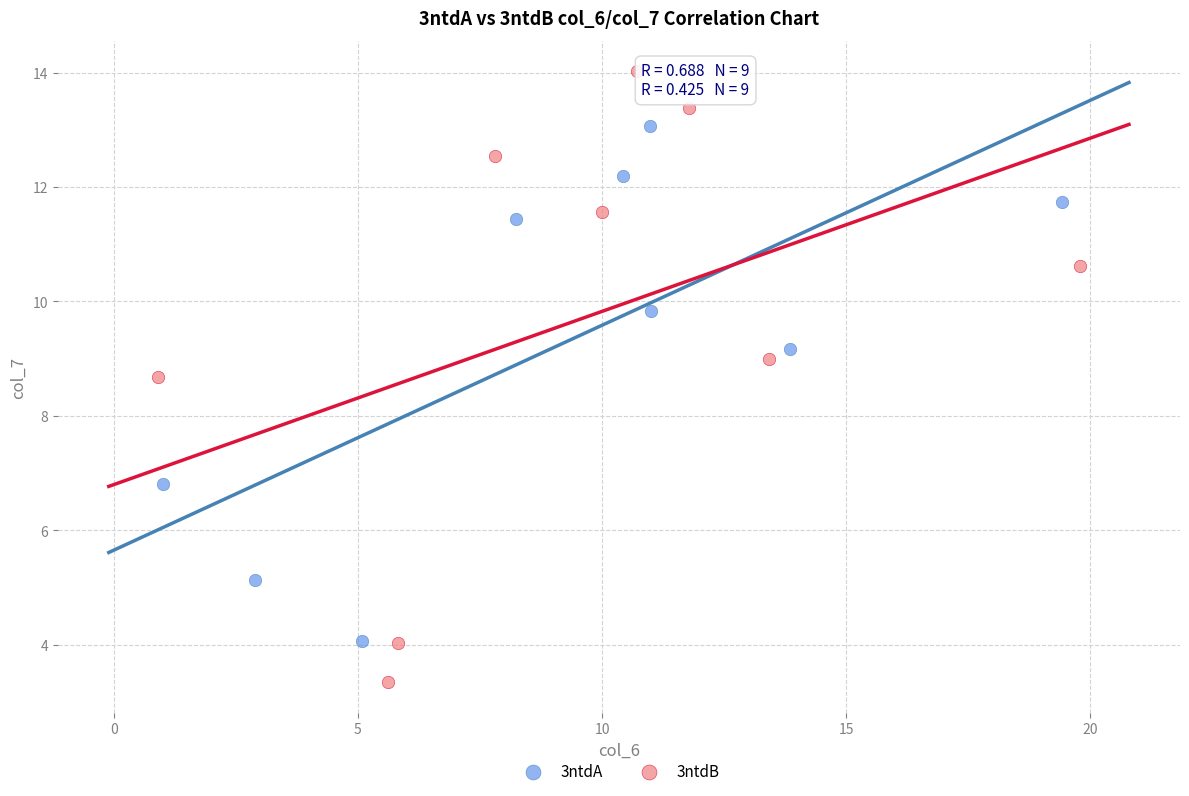

Which series has the widest spread of Y values?

3ntdB